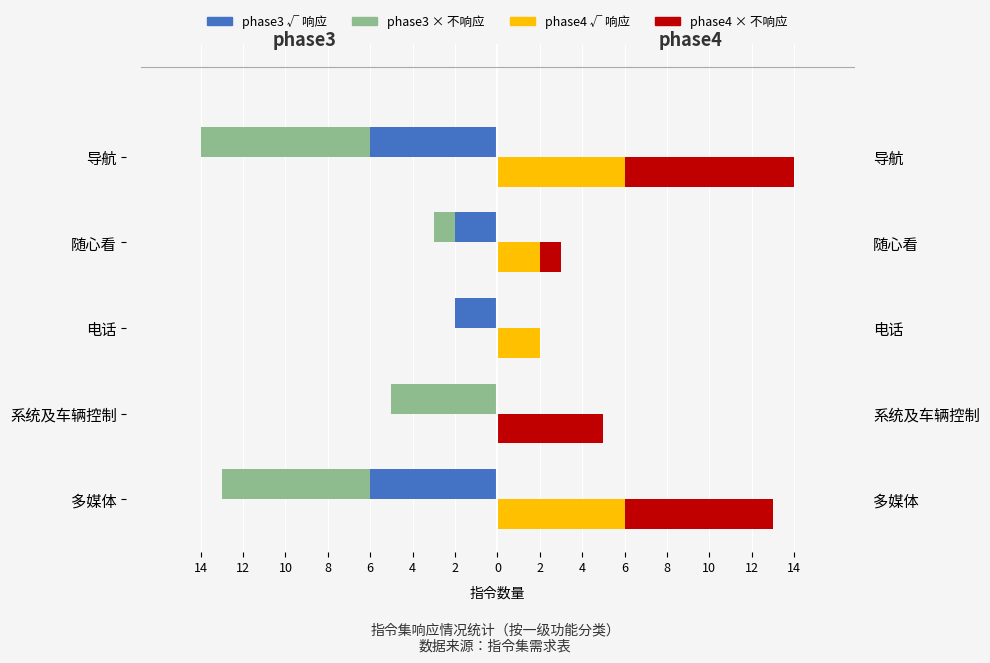

What is the minimum value shown in the chart?

-14